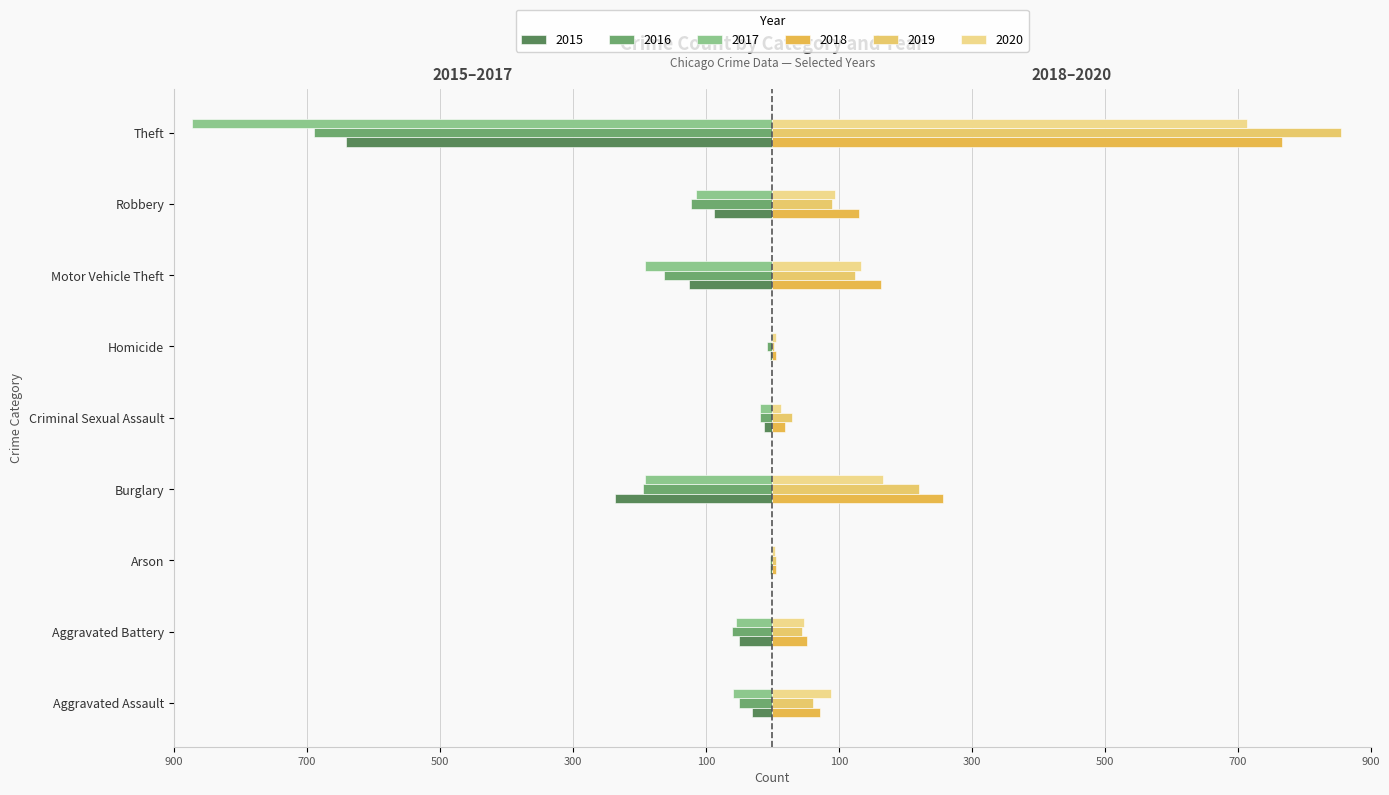

What value does the 2018 series have at Burglary, to the nearest 10?

260